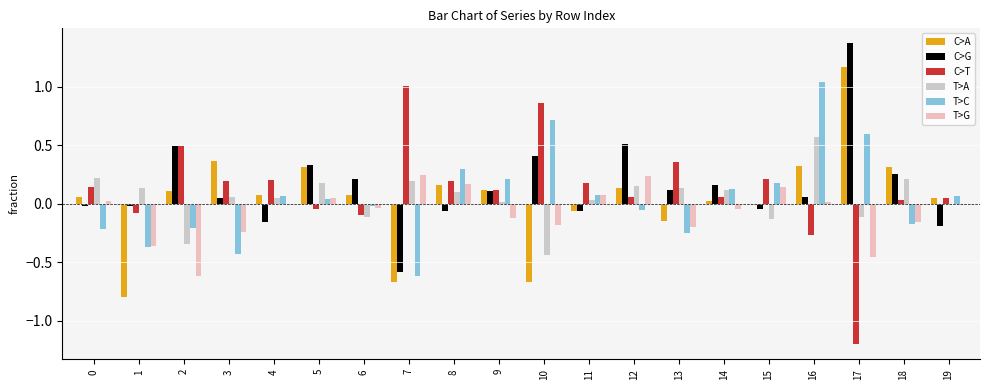

Between 4 and 14, which is larger?

4